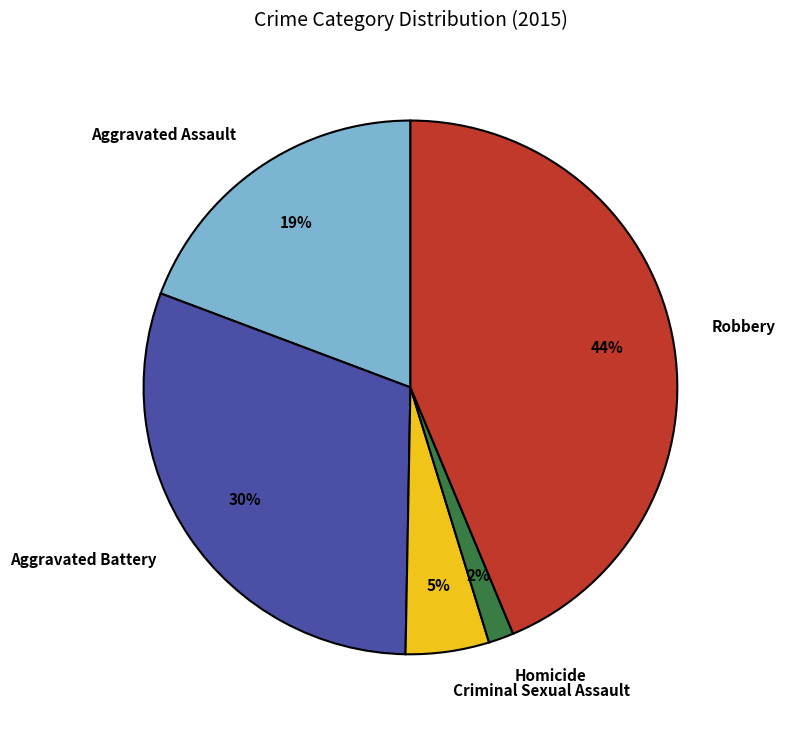

Approximately how many times larger is the value at Aggravated Assault compared to Criminal Sexual Assault?

3.8